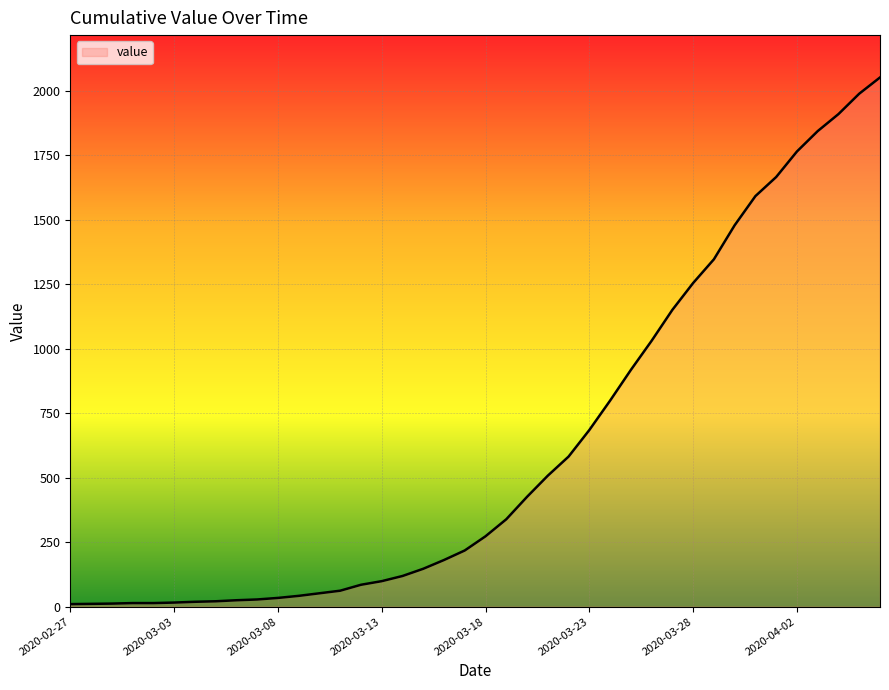

What is the greatest value displayed?

2052